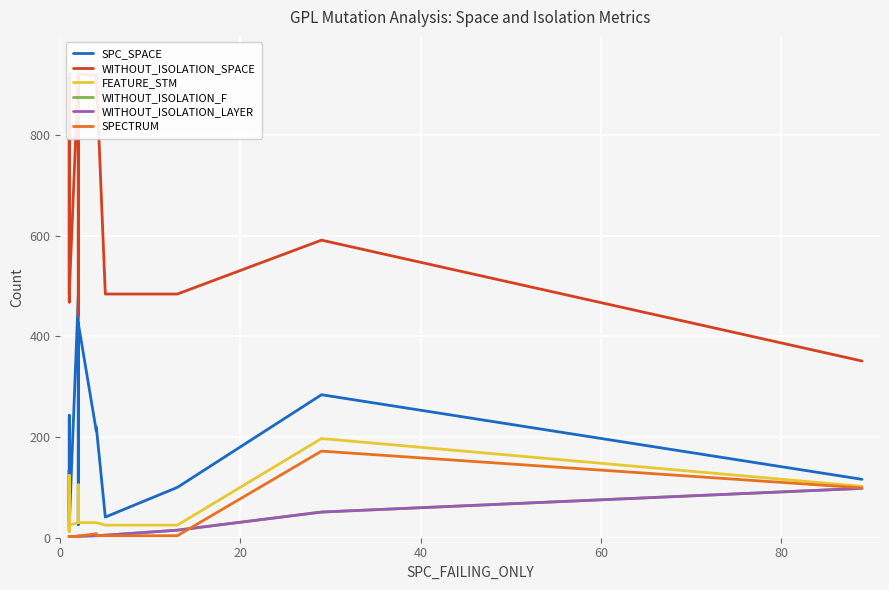

The SPC_SPACE series shows 14 at 8. True or false?

False